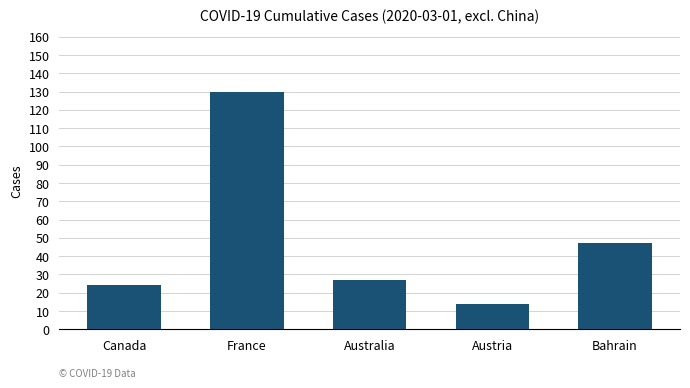

Are the bars horizontal?

No